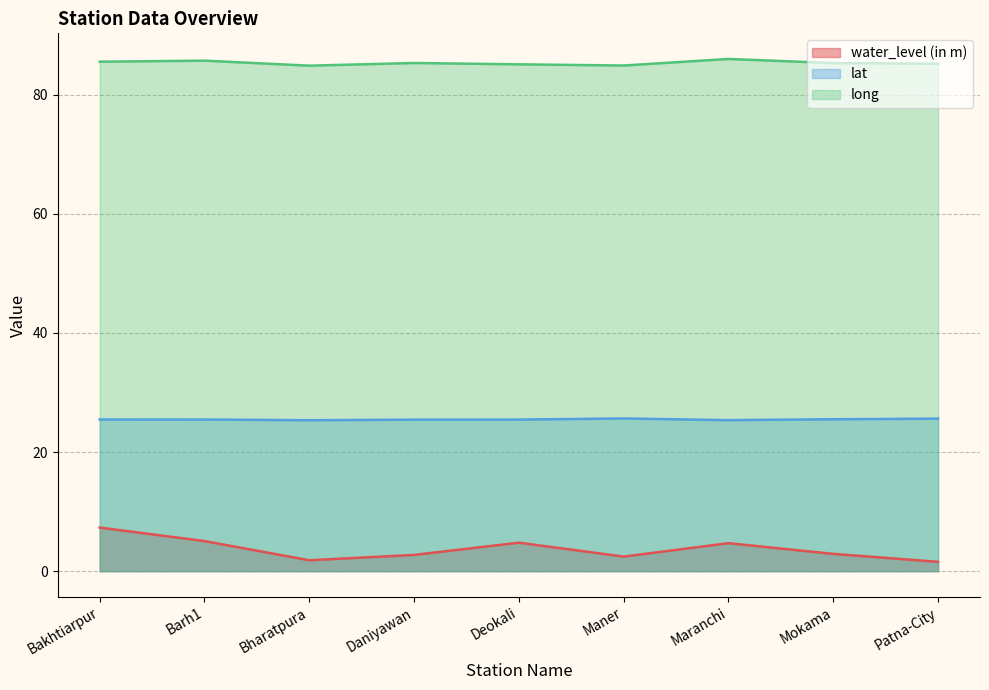

Reading right to left, list all the values displayed in this chart.

water_level (in m): Patna-City=1.6	Mokama=2.9	Maranchi=4.7	Maner=2.5	Deokali=4.8	Daniyawan=2.7	Bharatpura=1.8	Barh1=5.0	Bakhtiarpur=7.3
lat: Patna-City=25.6	Mokama=25.5	Maranchi=25.4	Maner=25.6	Deokali=25.5	Daniyawan=25.4	Bharatpura=25.3	Barh1=25.5	Bakhtiarpur=25.5
long: Patna-City=85.2	Mokama=85.3	Maranchi=86.0	Maner=84.9	Deokali=85.1	Daniyawan=85.3	Bharatpura=84.9	Barh1=85.7	Bakhtiarpur=85.5